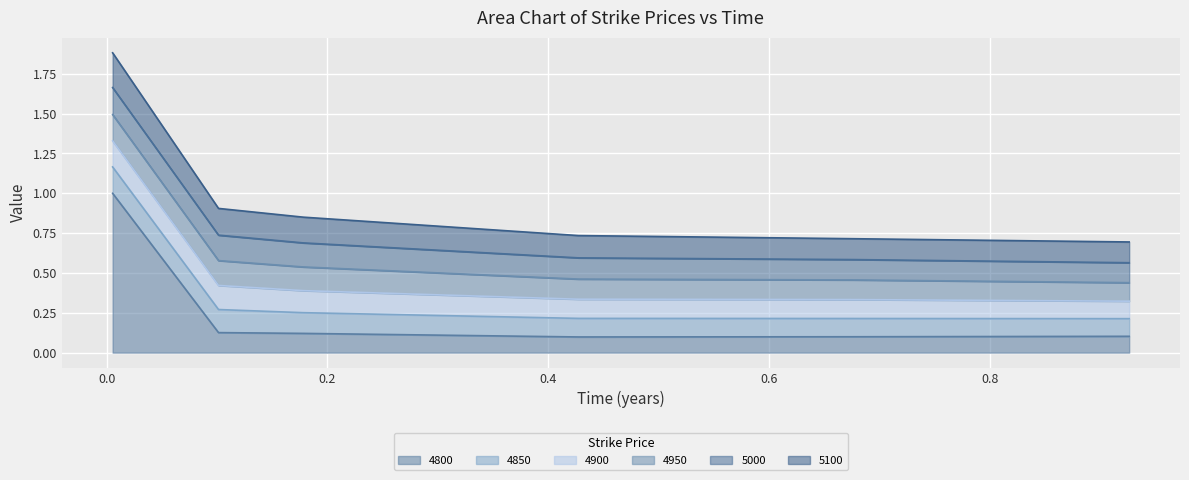

Which label corresponds to the largest value in the chart?

0.005479452054794521